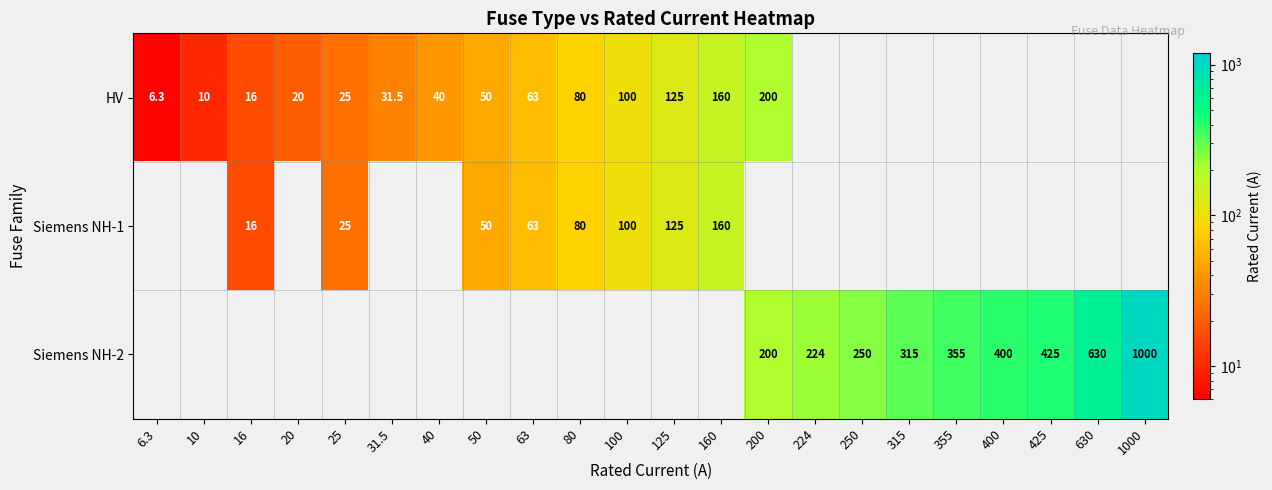

At how many categories does at least one series exceed 19?

19